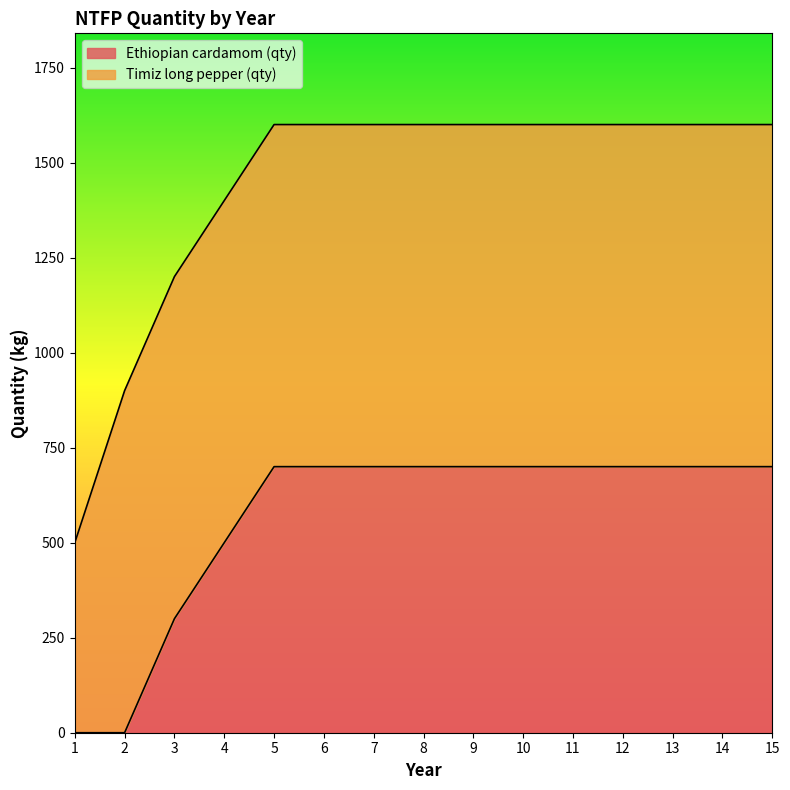

The value of Ethiopian cardamom (qty) at 1 is -215. True or false?

False